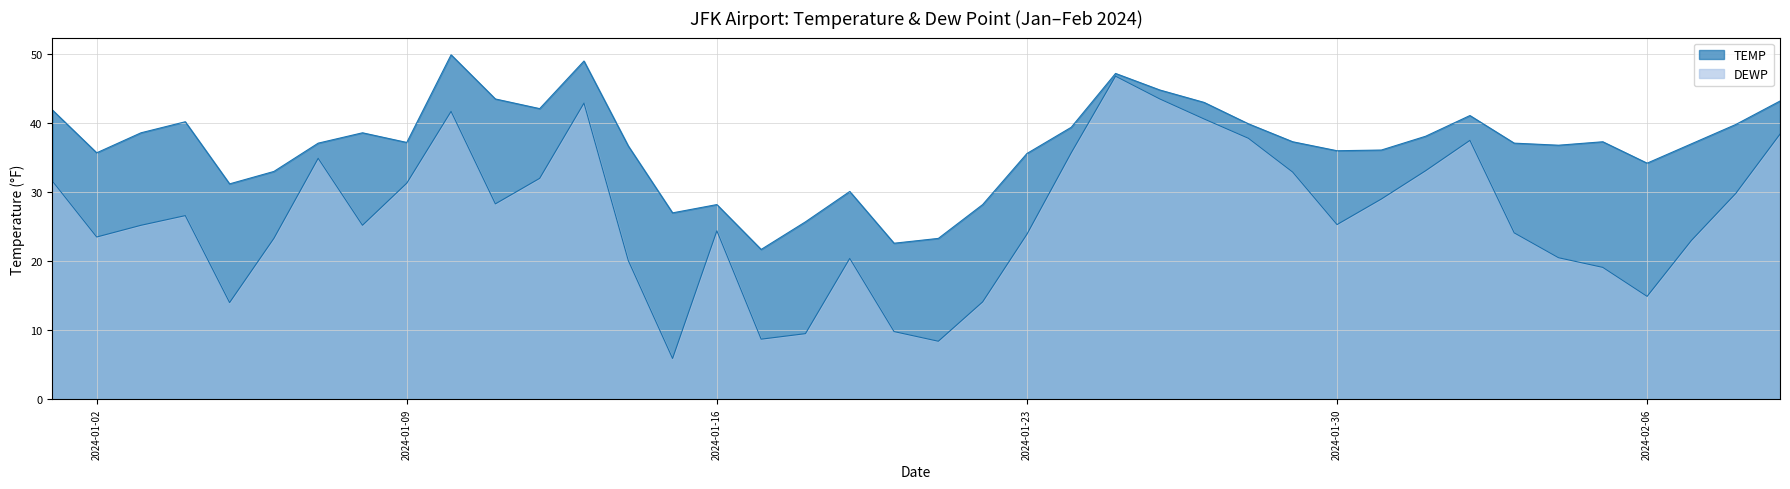

Where is TEMP nearest to the value 35?

2024-01-23